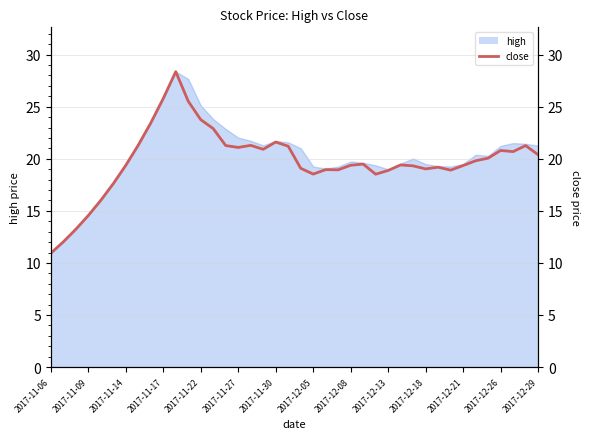

Which category has the lowest value across all series?

2017-11-06